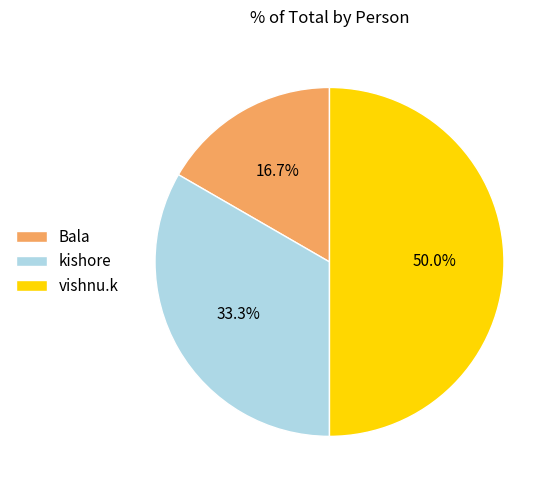

To the nearest percent, what is the difference between the largest and smallest slice percentages?

33%